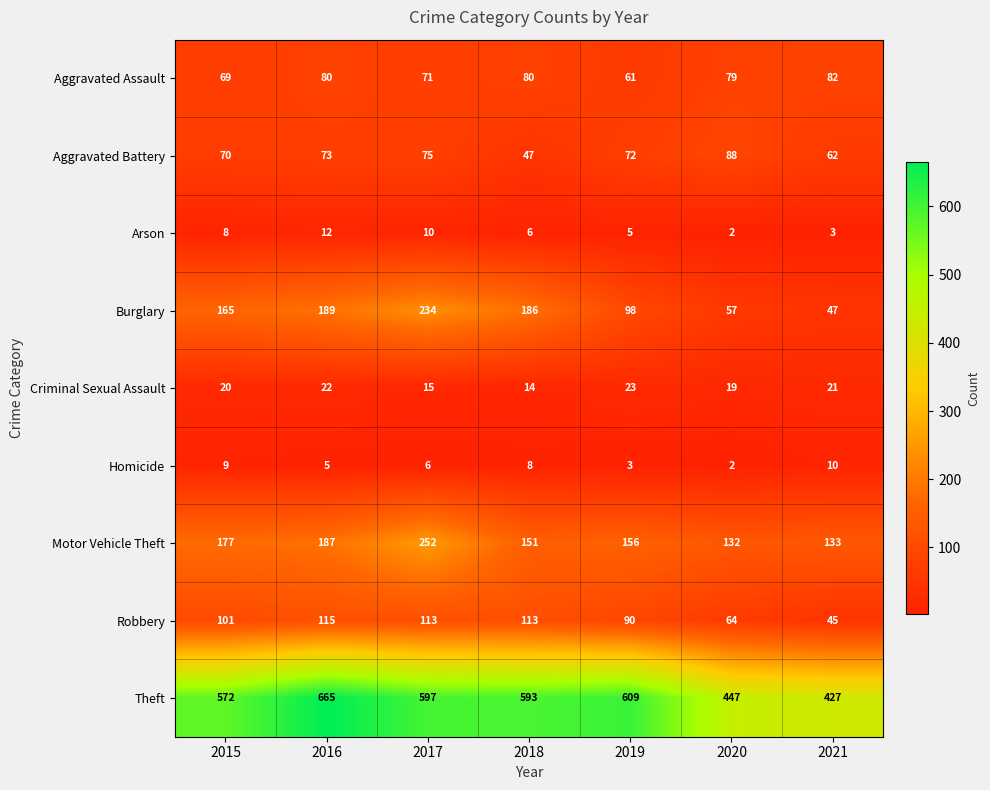

Which series has the largest total across all categories?

Theft